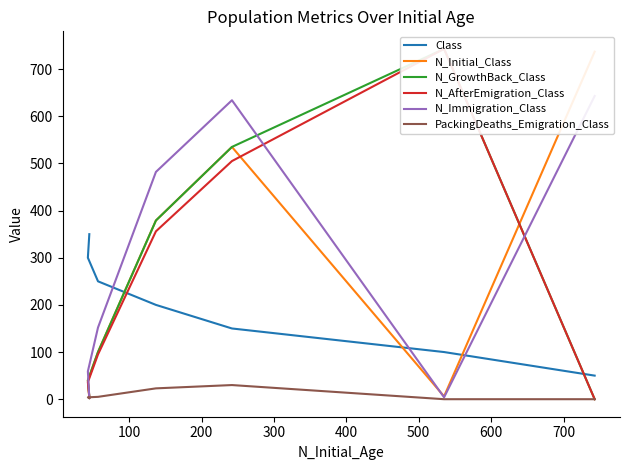

How many values in the N_Initial_Class series are below 100?

3